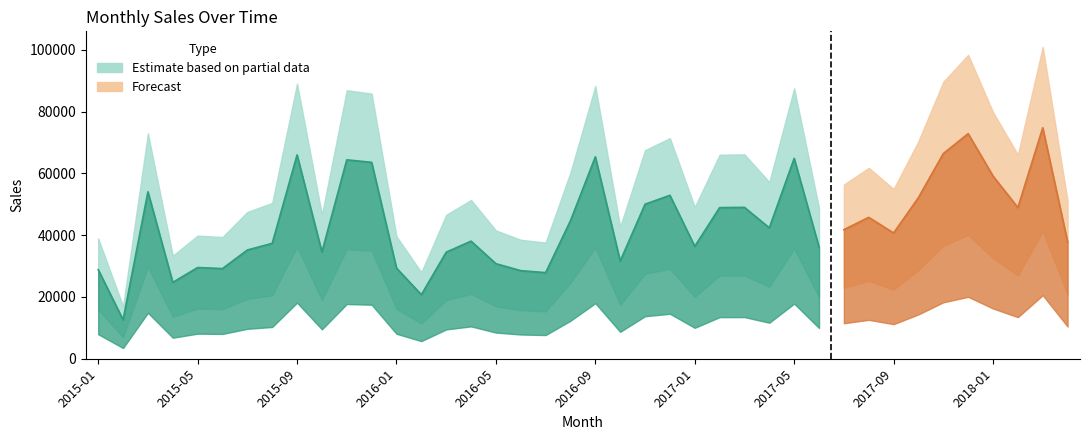

What is the approximate value at 2015-11?

64369.5